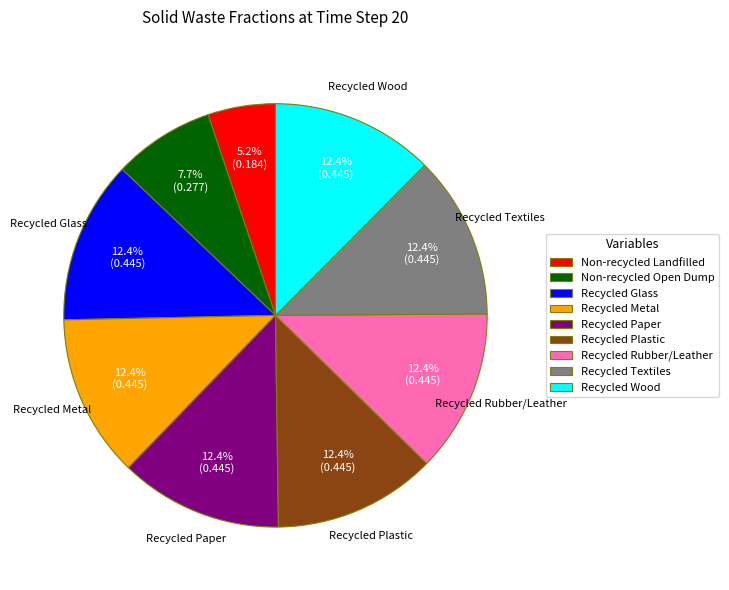

Is there any slice that represents more than half of the pie?

No